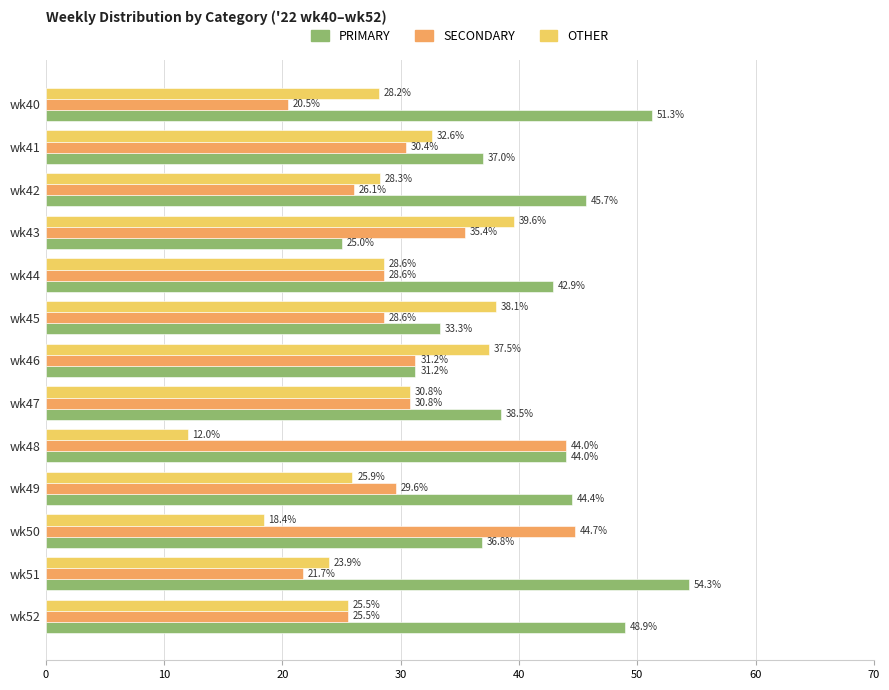

At how many categories does at least one series exceed 14?

13